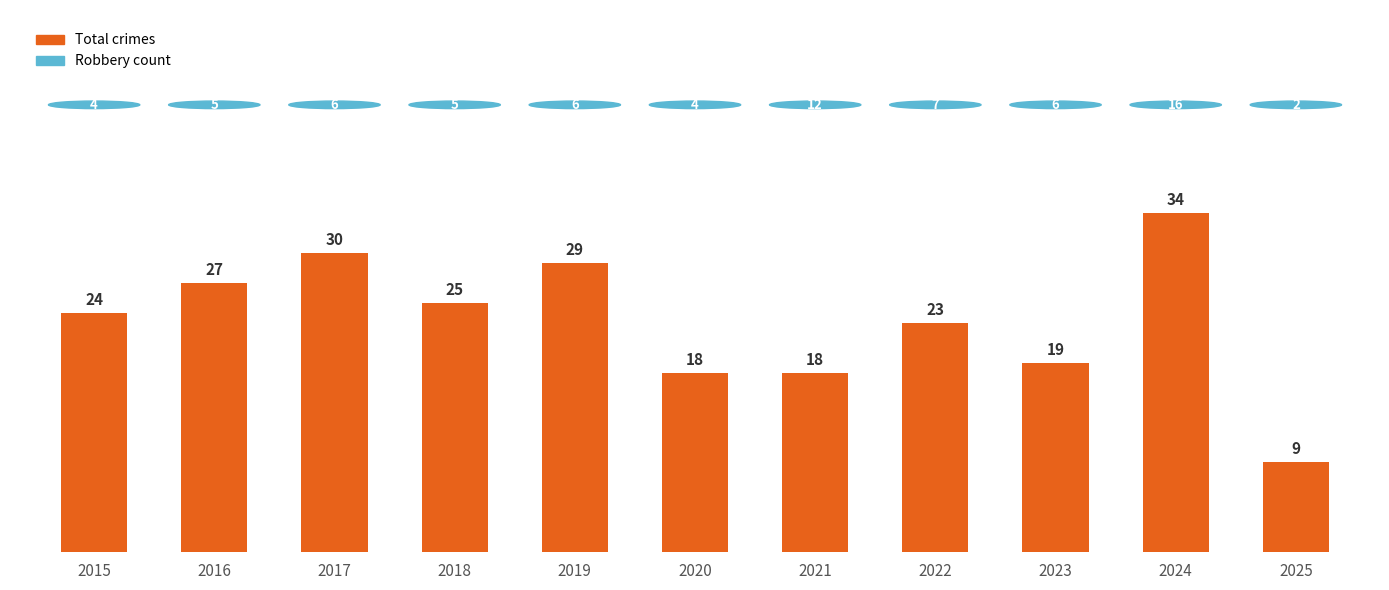

How many categories are shown in the chart?

11